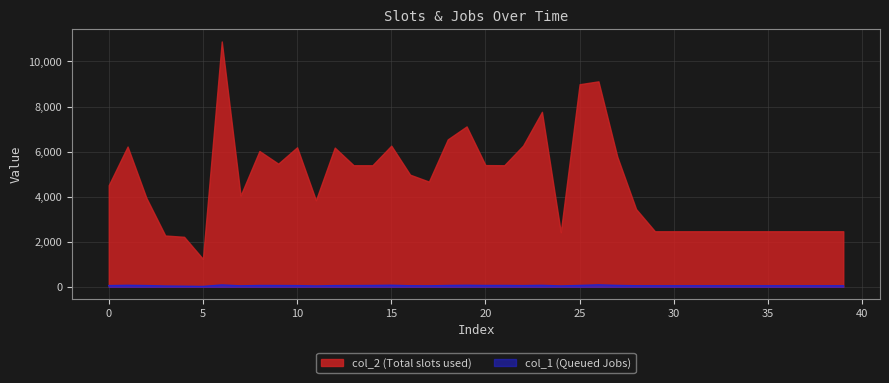

What is the minimum value shown in the chart?

15